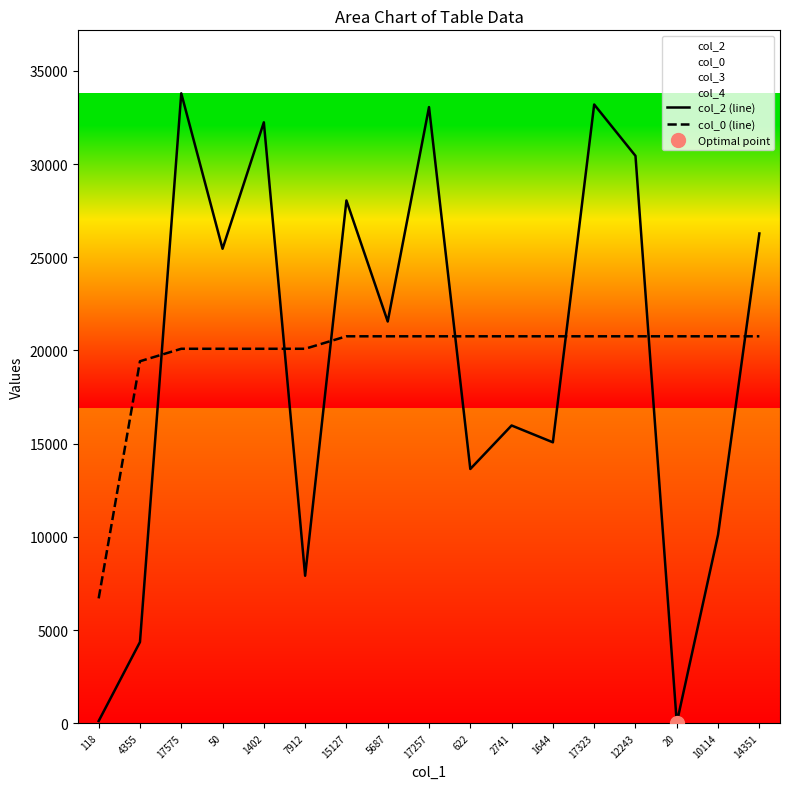

Which category has the lowest value across all series?

20